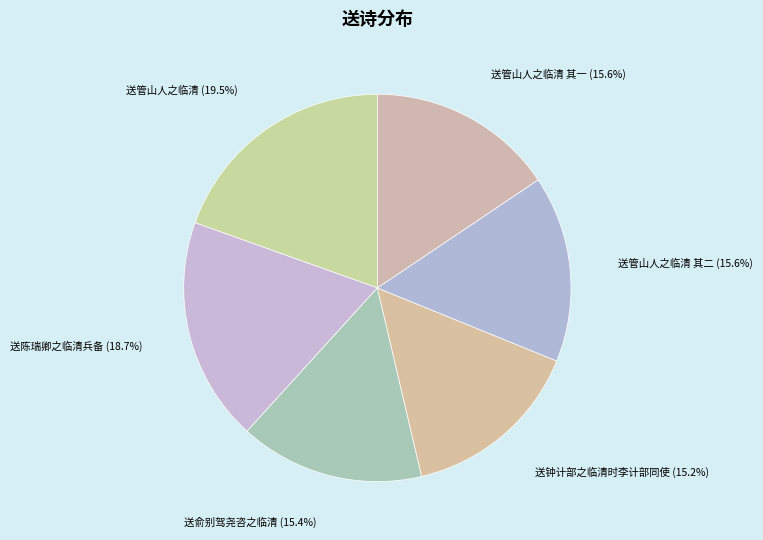

How many segments does this pie chart have?

6